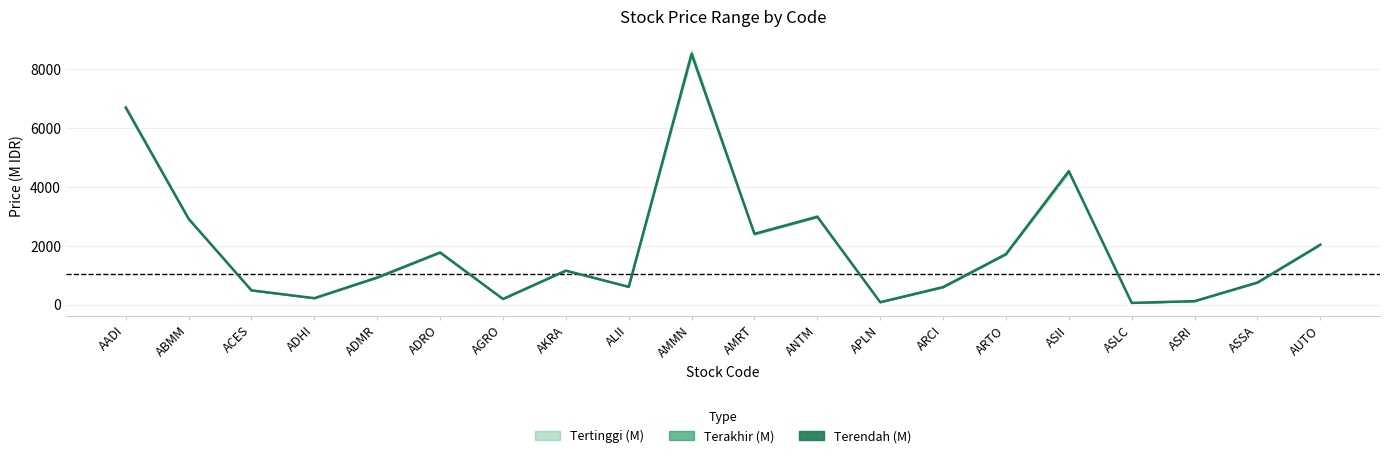

Does the chart have visible grid lines?

Yes